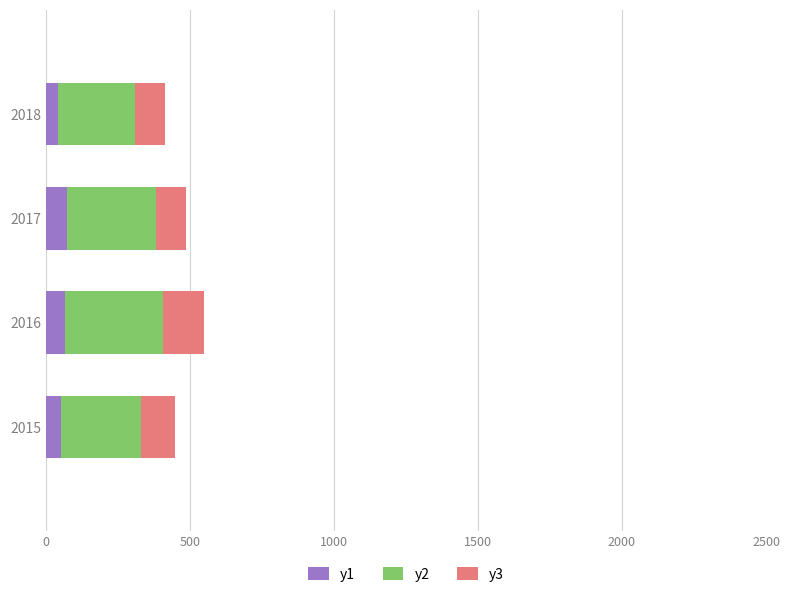

What is the total value across all series at 2017?

486